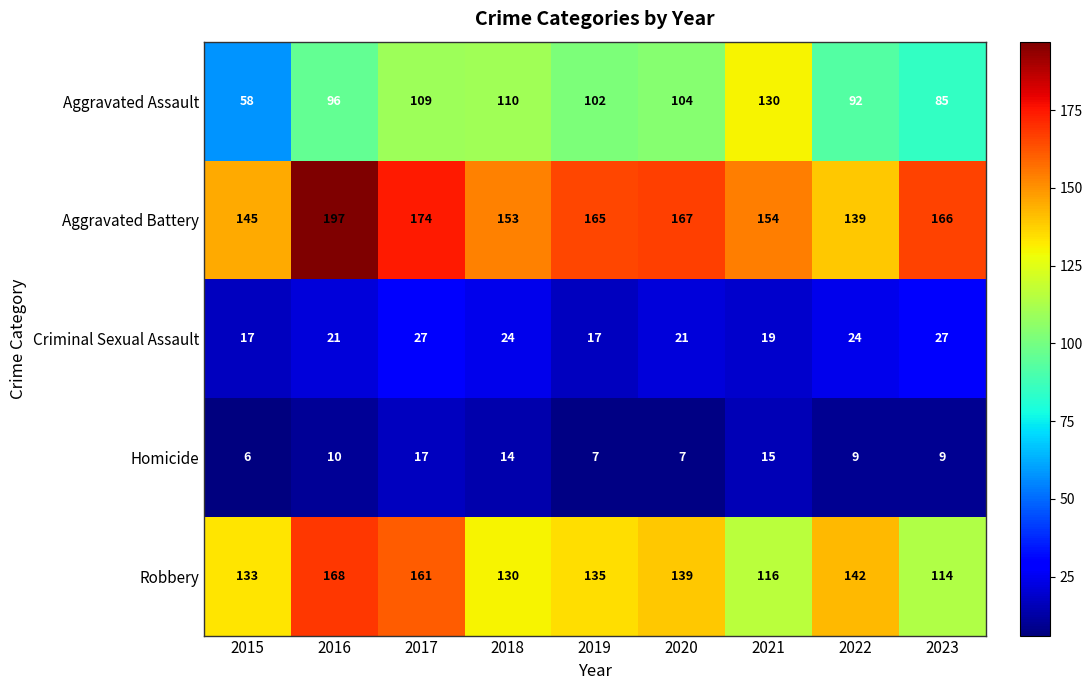

The value of Criminal Sexual Assault at 2016 is 21. True or false?

True